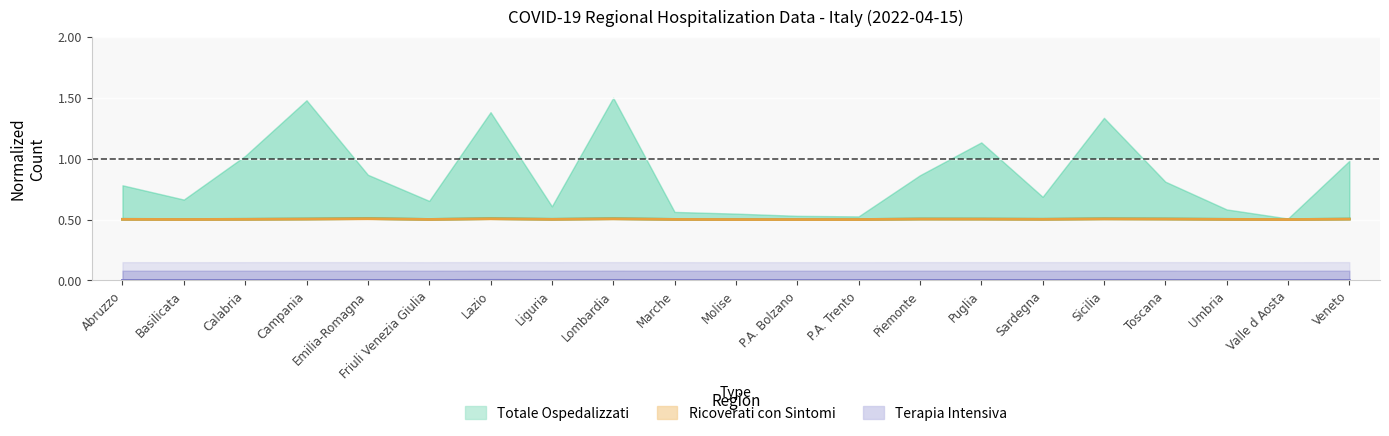

What position from the left is Marche?

10